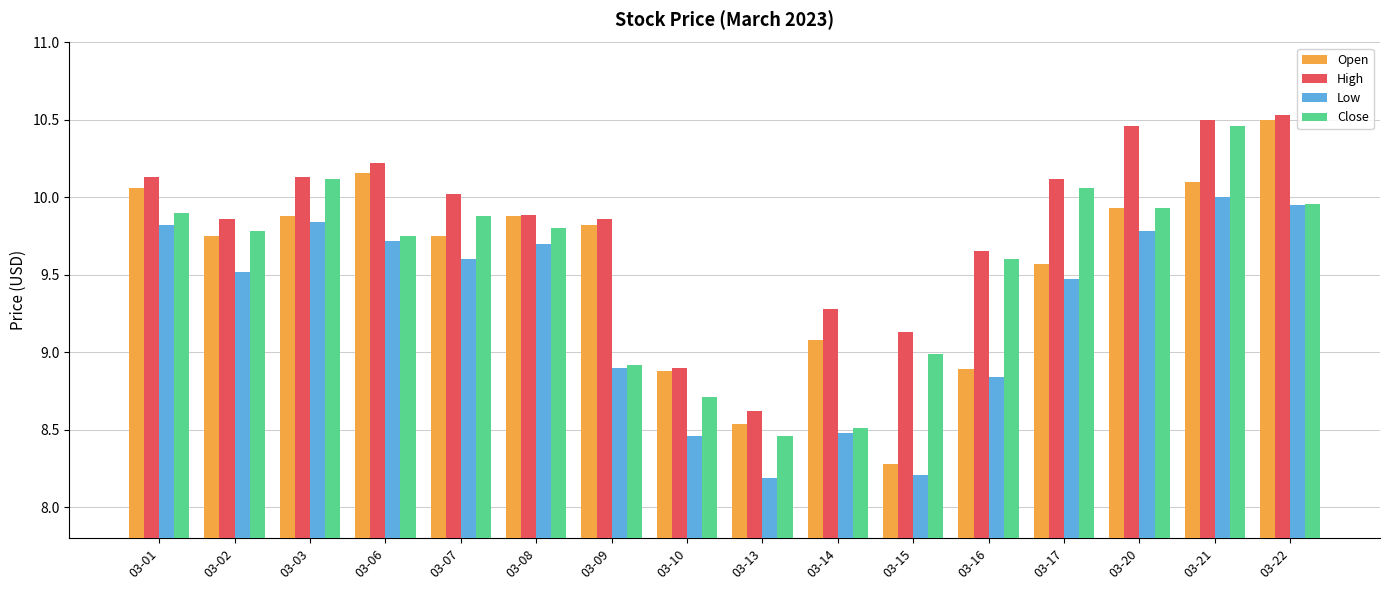

What are all the series names shown in the legend?

Open, High, Low, Close